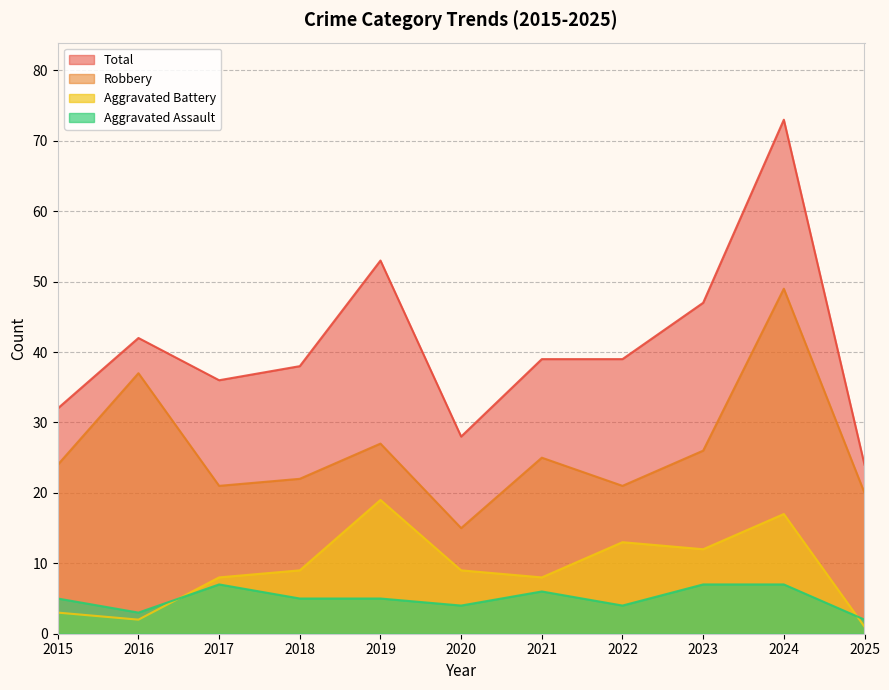

What is the smallest value displayed?

1